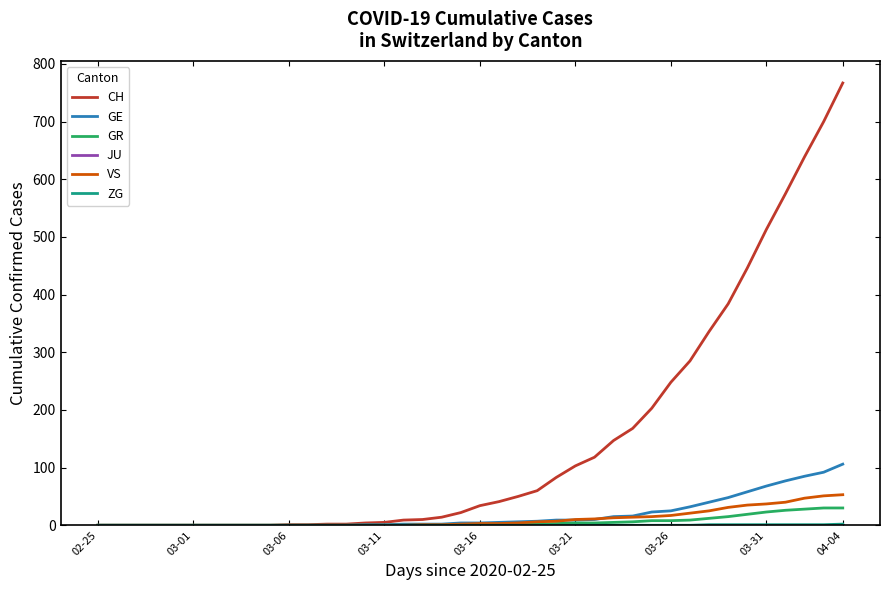

Which series has the largest total across all categories?

CH